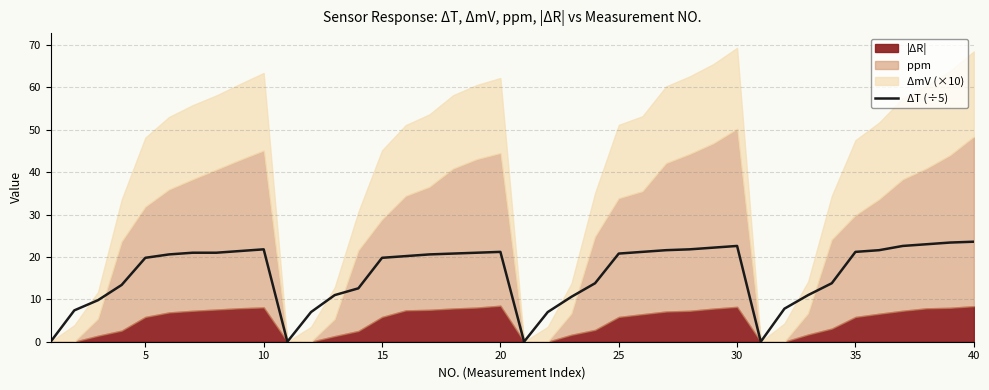

How many values are below 20?

18